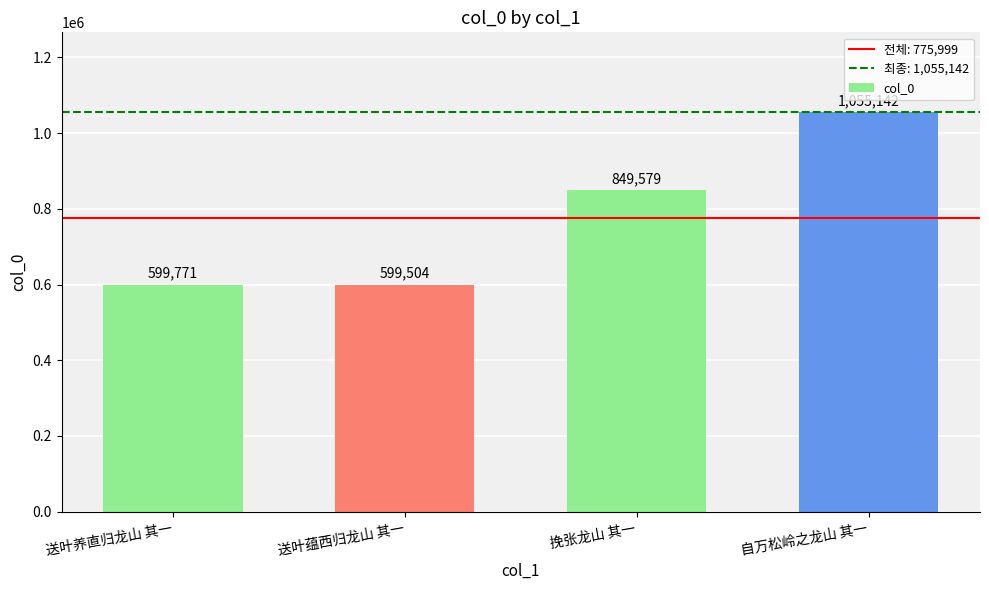

List the labels in order of value, largest first.

自万松岭之龙山 其一, 挽张龙山 其一, 送叶养直归龙山 其一, 送叶蕴西归龙山 其一